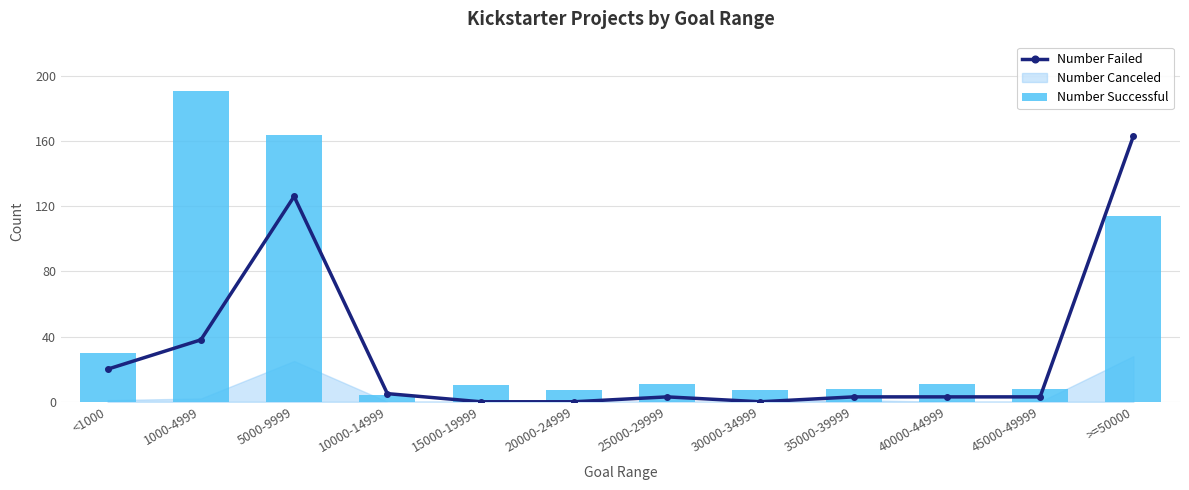

Which series has the largest total across all categories?

Number Successful